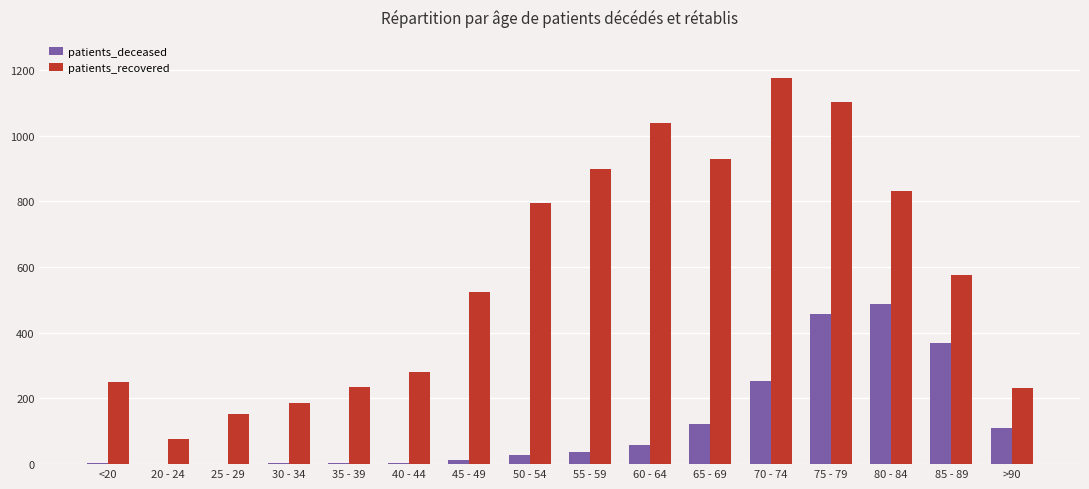

Which series changed the most between 35 - 39 and 80 - 84?

patients_recovered